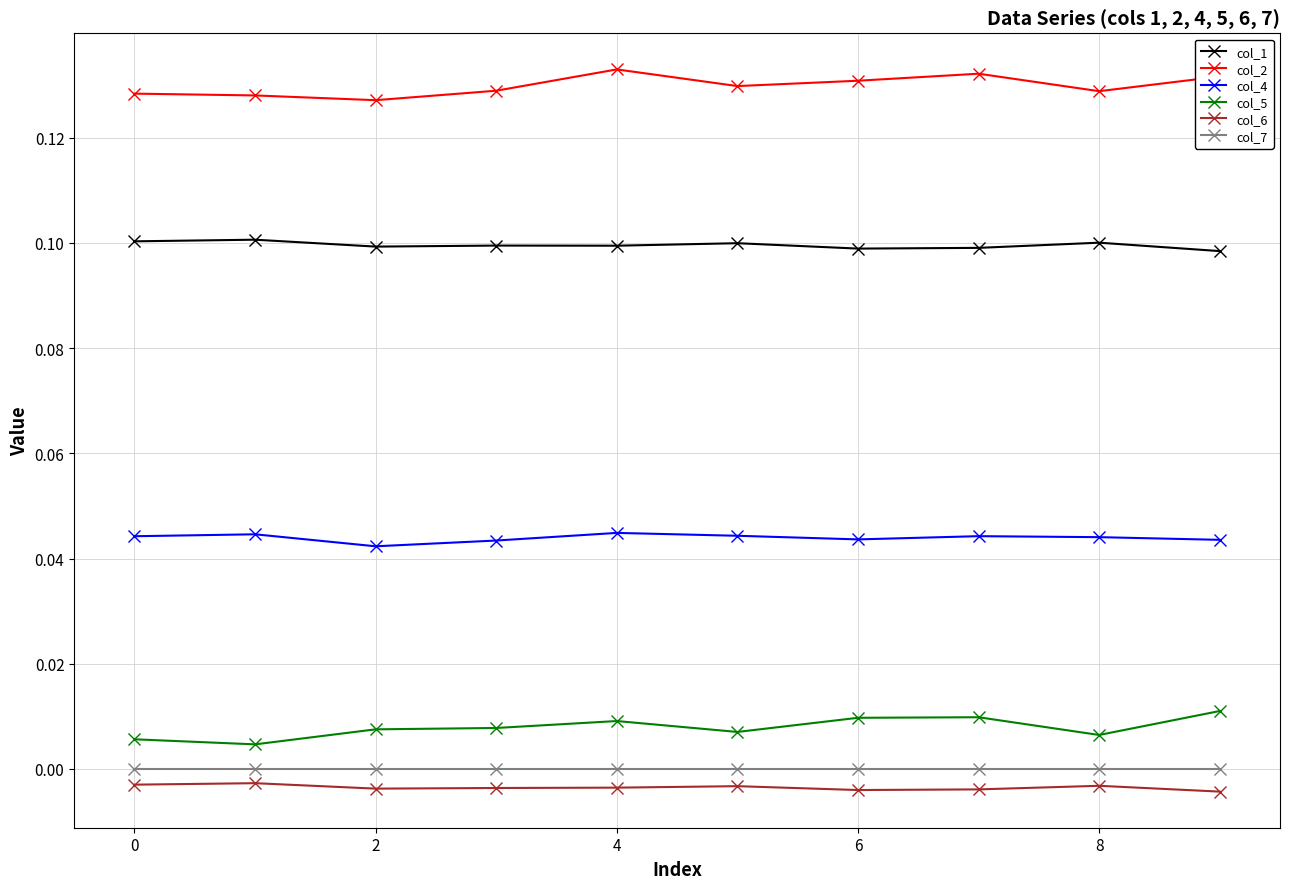

True or false: col_5 has more than 1 points higher than both neighbors.

True